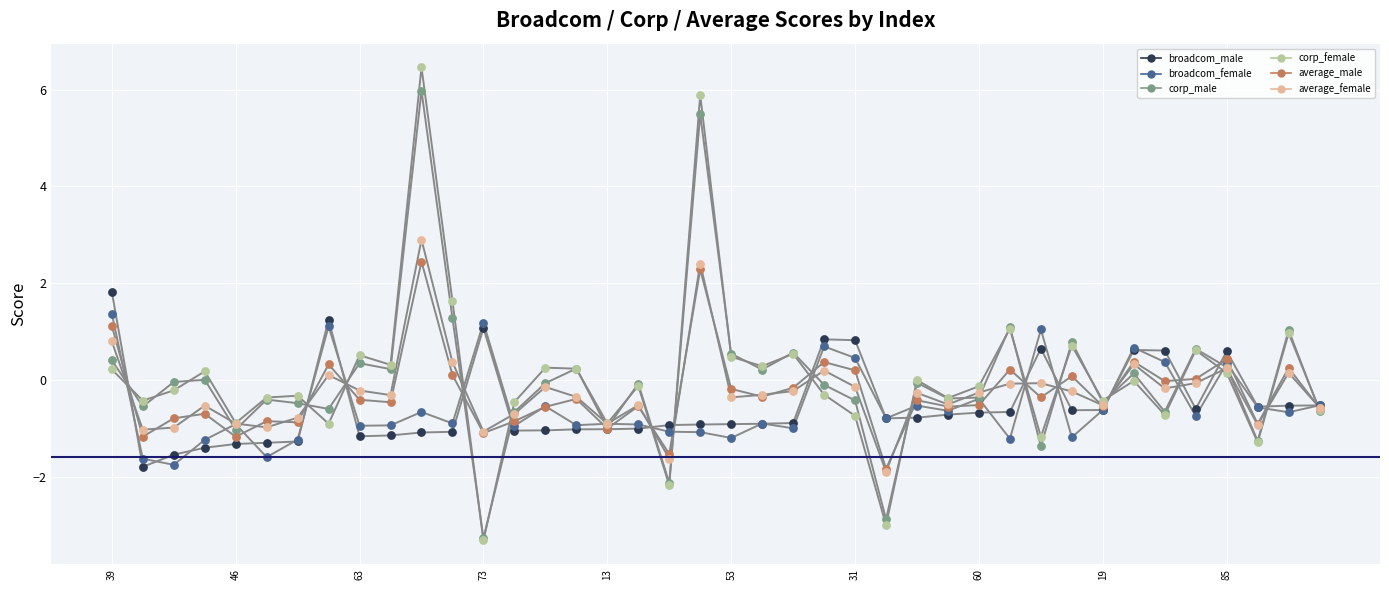

Which series has the largest total across all categories?

corp_female